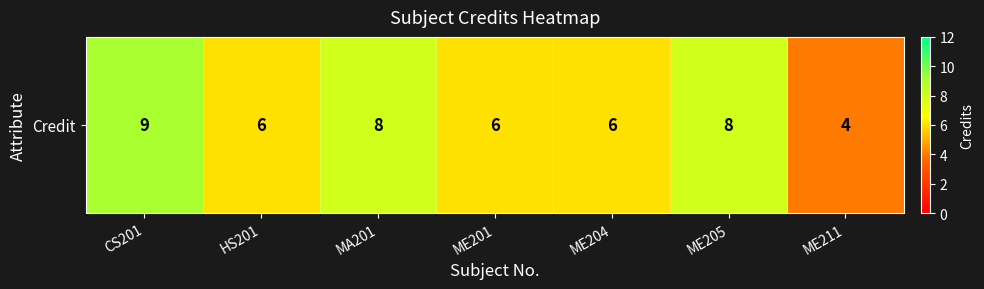

Reading left to right, list all the values displayed in this chart.

9	6	8	6	6	8	4